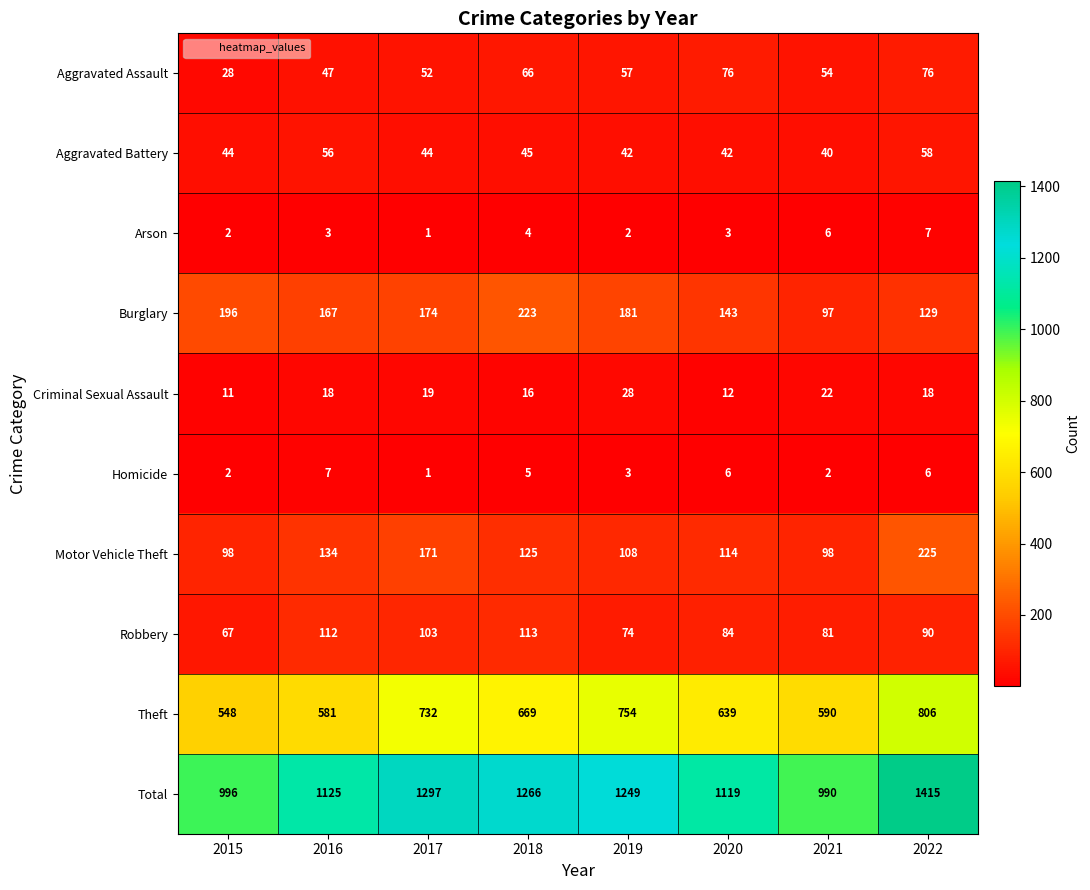

Rank the series at 2019 from lowest to highest value.

Arson, Homicide, Criminal Sexual Assault, Aggravated Battery, Aggravated Assault, Robbery, Motor Vehicle Theft, Burglary, Theft, Total